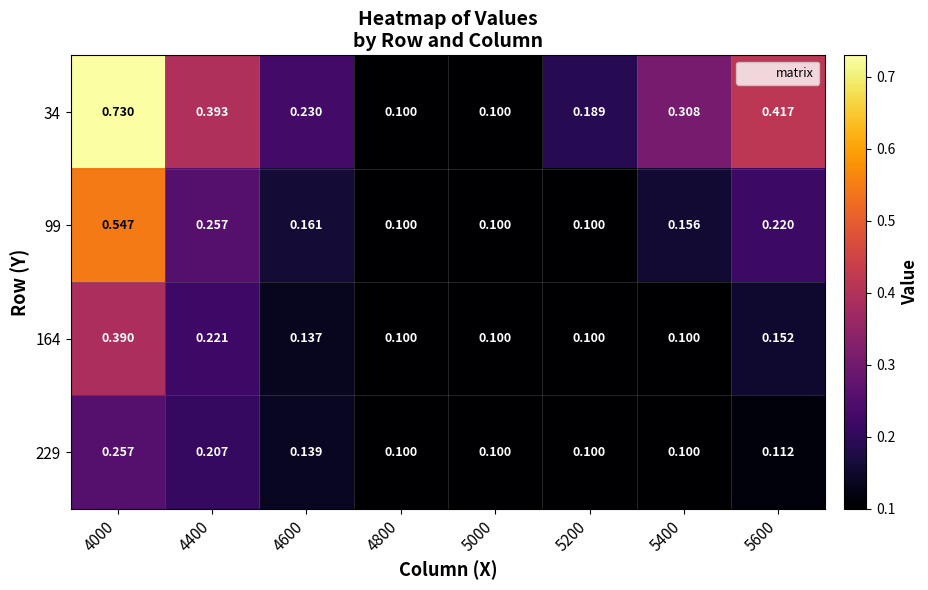

Is the value of 229 at 4400 greater than the value of 164 at 4000?

No